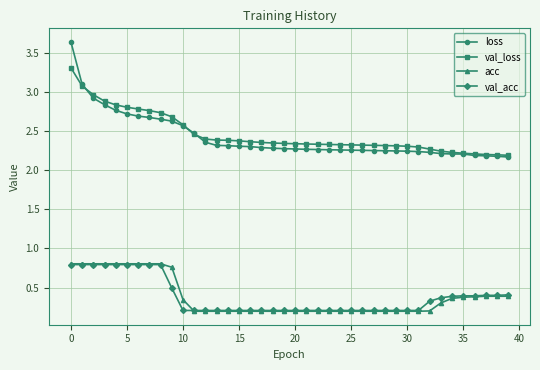

What is the maximum value for val_loss?

3.3